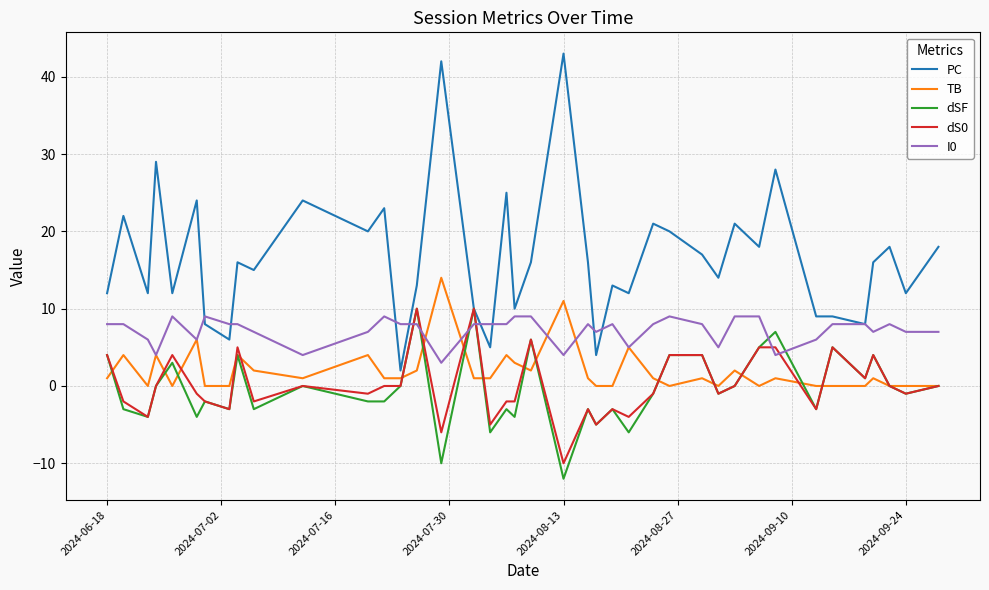

What is the minimum value shown in the chart?

-12